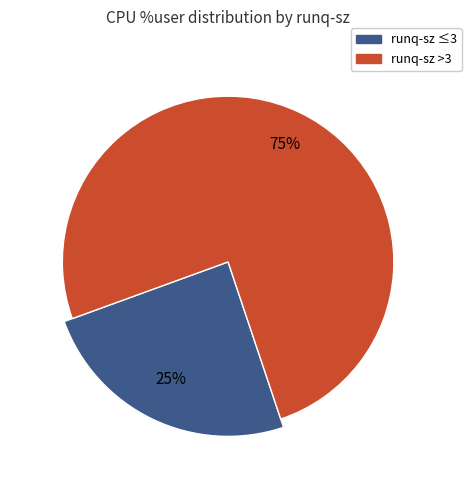

Does 2 represent more than half of the total?

No